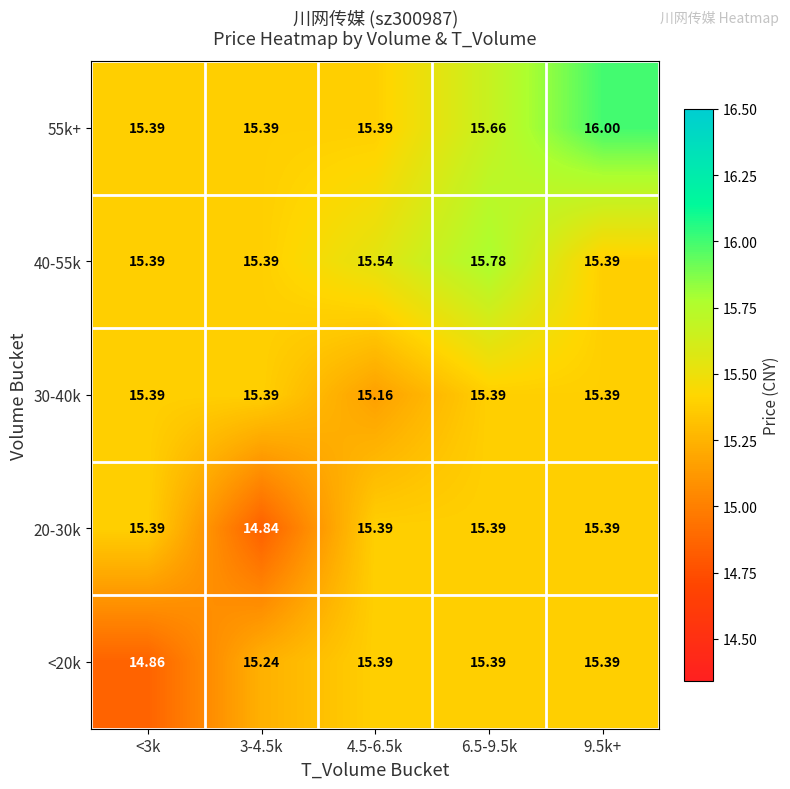

Count the number of data series in this chart.

5